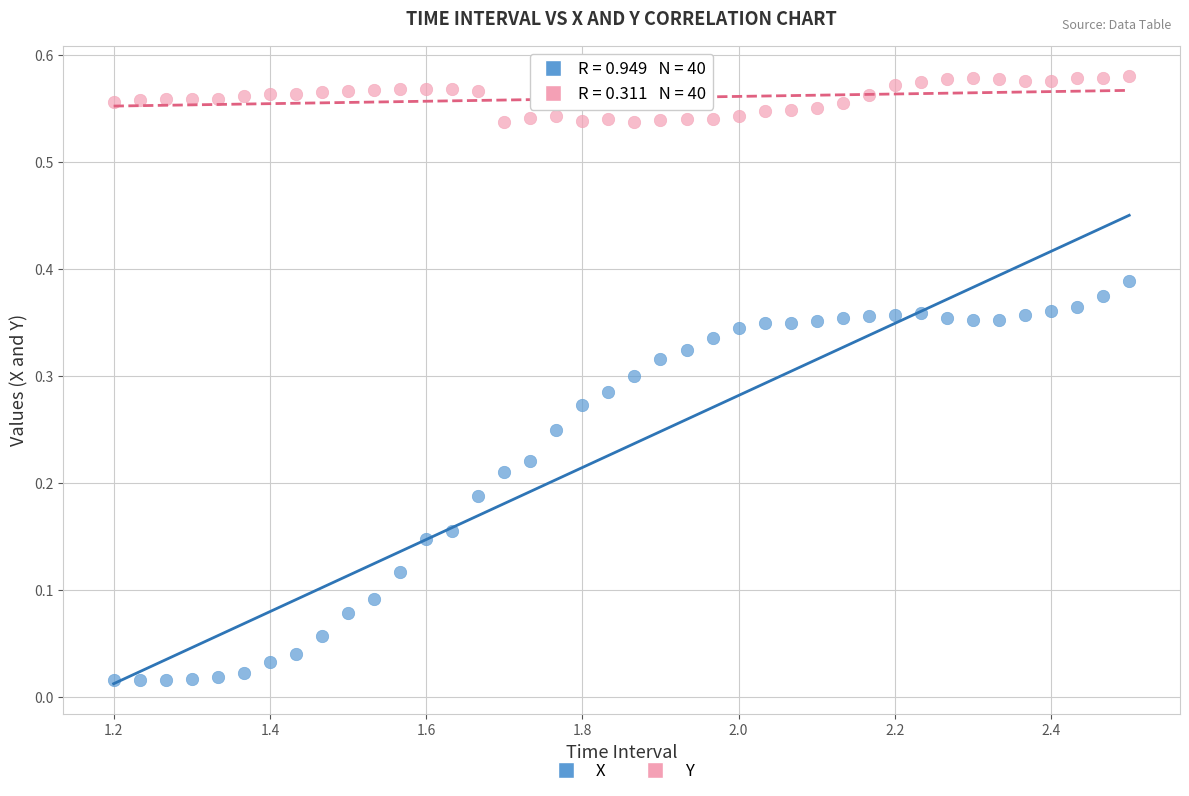

What is the X range (max minus min) for the scatter plot?

1.3